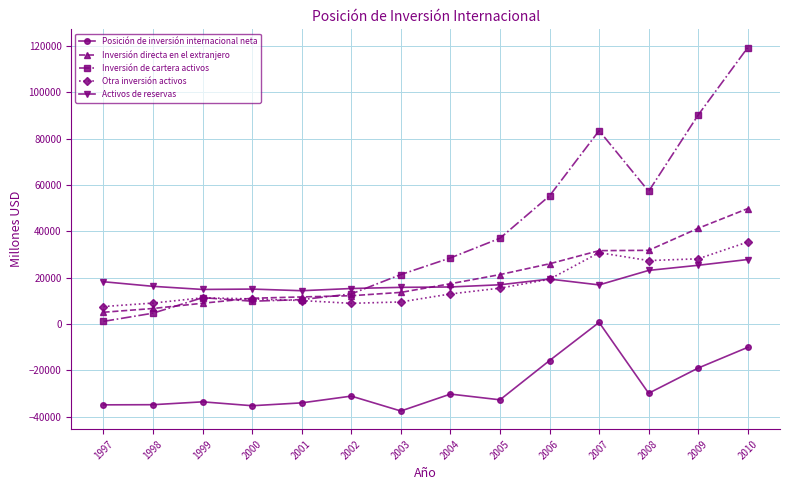

What are all the series names shown in the legend?

Posición de inversión internacional neta, Inversión directa en el extranjero, Inversión de cartera activos, Otra inversión activos, Activos de reservas